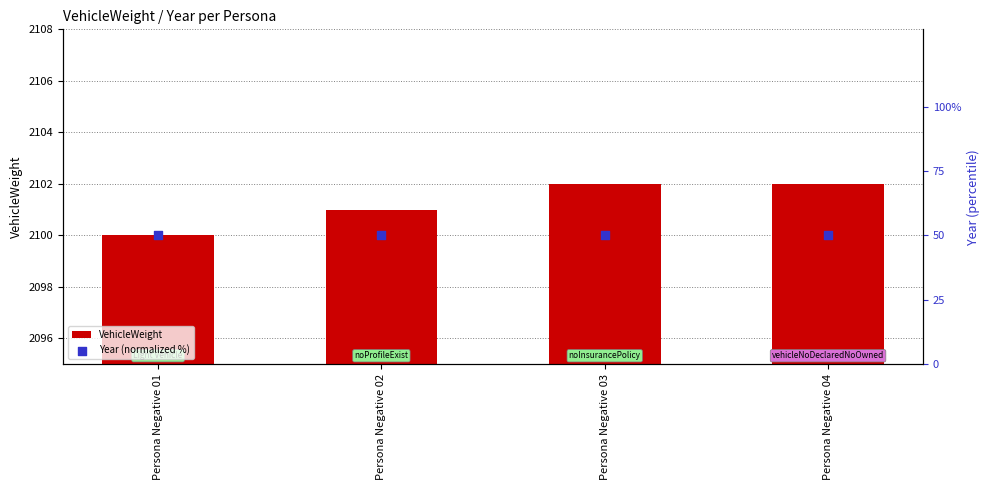

At how many categories does at least one series exceed 1264?

4